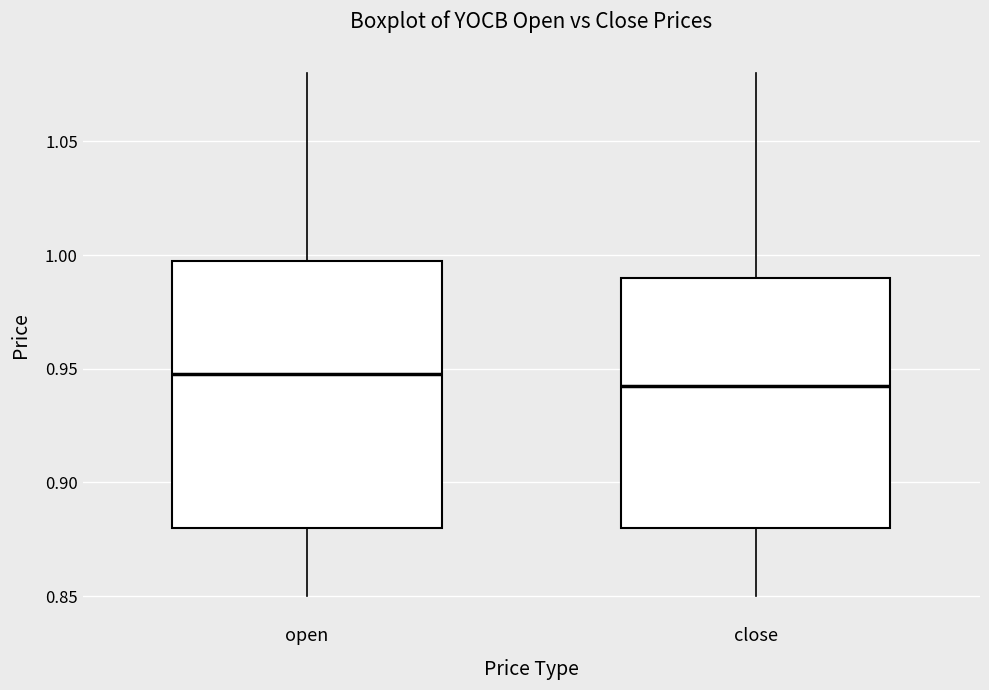

Comparing the boxes themselves (not the whiskers), which one is the tallest?

open